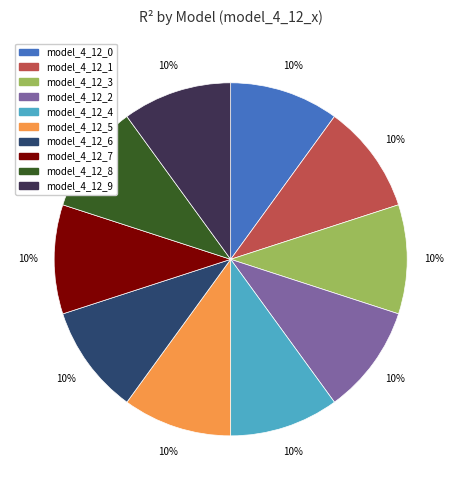

Is the sum of model_4_12_7 and model_4_12_2 greater than half?

No